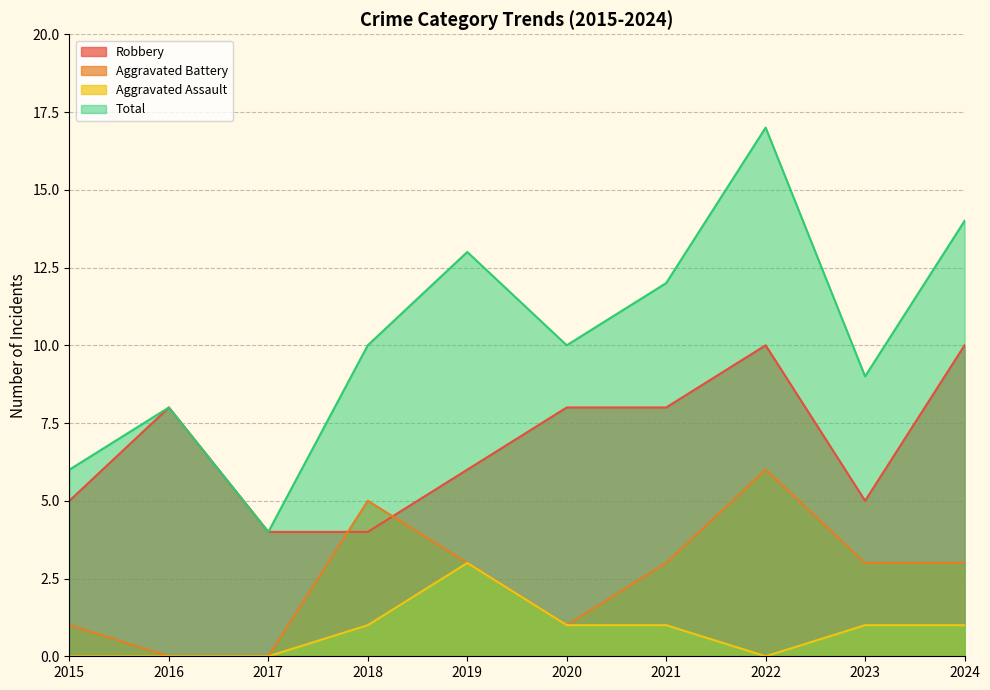

What is the spread (max minus min) of values at 2018?

9